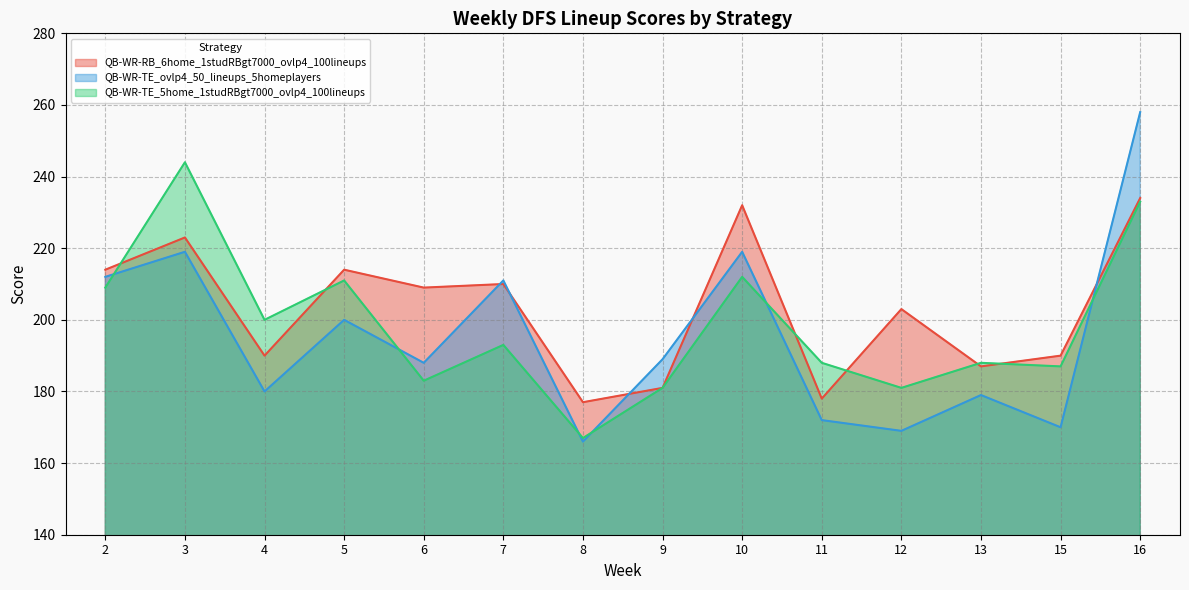

After their last crossing, which series has the higher values: QB-WR-TE_ovlp4_50_lineups_5homeplayers or QB-WR-RB_6home_1studRBgt7000_ovlp4_100lineups?

QB-WR-TE_ovlp4_50_lineups_5homeplayers